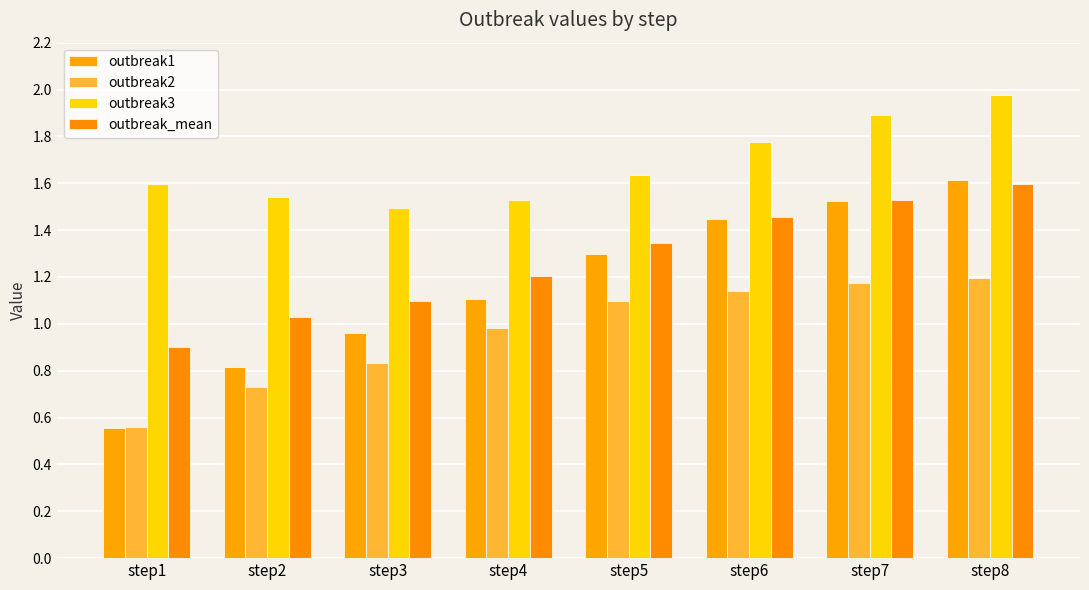

What is the difference between the maximum and minimum values in the outbreak3 series?

0.5